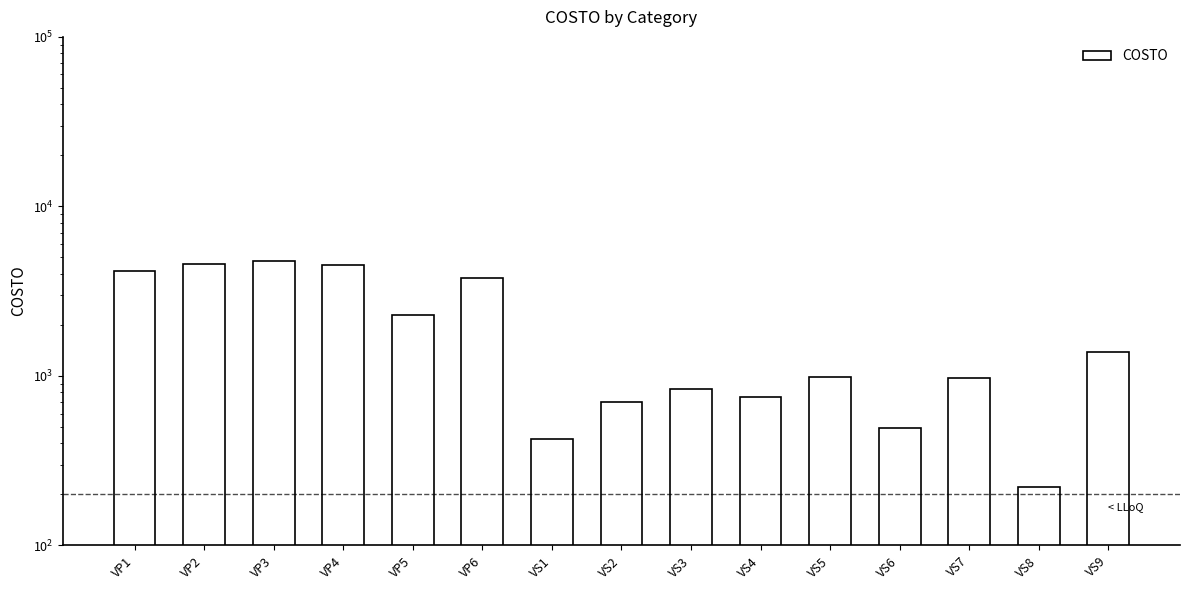

What is the difference between the maximum and second lowest values?

4359